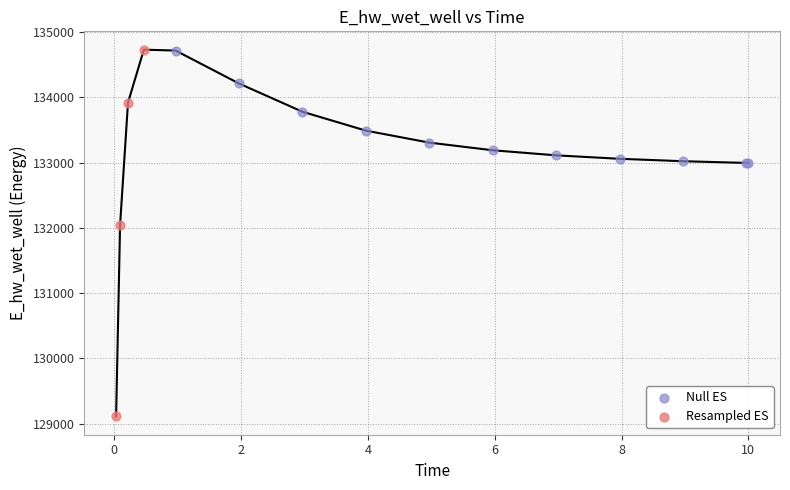

Which series has the largest Y range (max minus min)?

Resampled ES